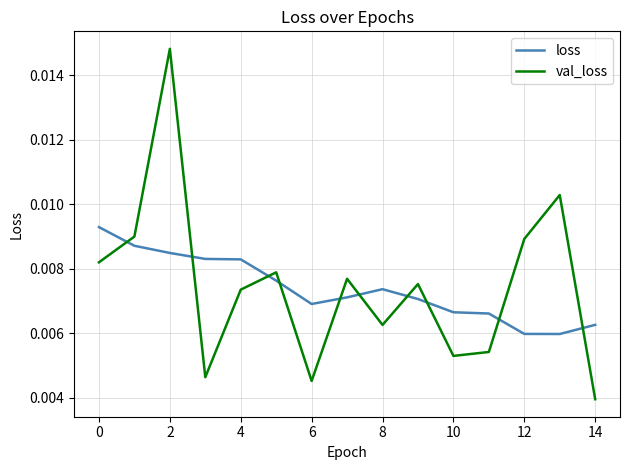

After their last crossing, which series has the higher values: loss or val_loss?

loss